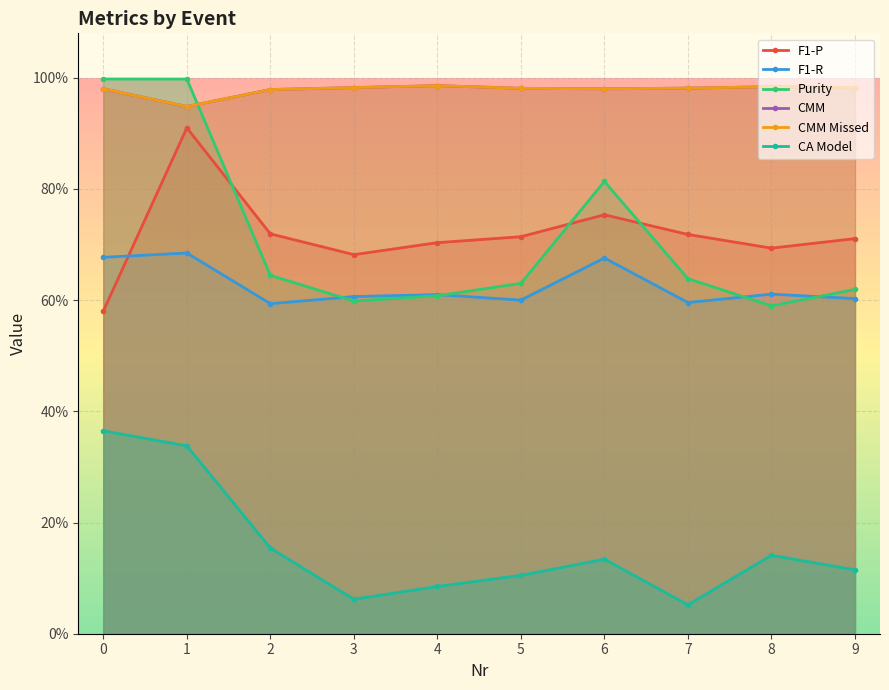

Reading left to right, transcribe all the data shown in this chart.

F1-P: 0.6	0.9	0.7	0.7	0.7	0.7	0.8	0.7	0.7	0.7
F1-R: 0.7	0.7	0.6	0.6	0.6	0.6	0.7	0.6	0.6	0.6
Purity: 1.0	1.0	0.6	0.6	0.6	0.6	0.8	0.6	0.6	0.6
CMM: 1.0	0.9	1.0	1.0	1.0	1.0	1.0	1.0	1.0	1.0
CMM Missed: 1.0	0.9	1.0	1.0	1.0	1.0	1.0	1.0	1.0	1.0
CA Model: 0.4	0.3	0.2	0.1	0.1	0.1	0.1	0.1	0.1	0.1